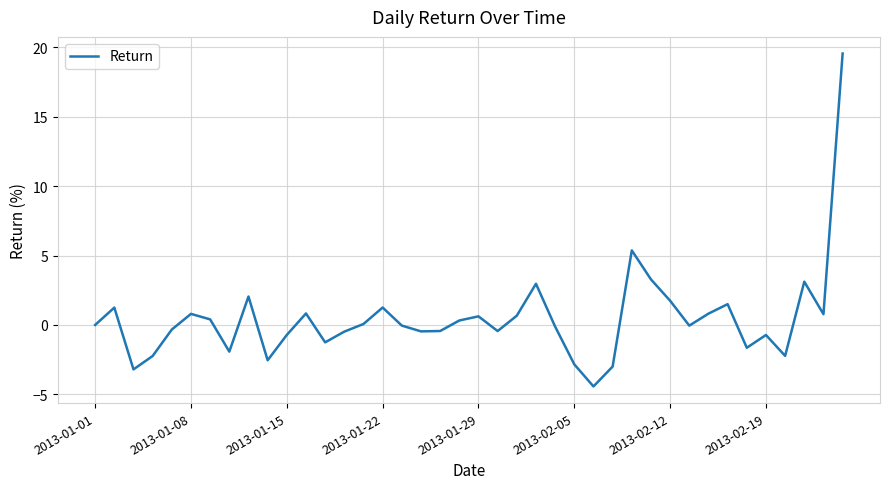

What is the greatest value displayed?

19.5